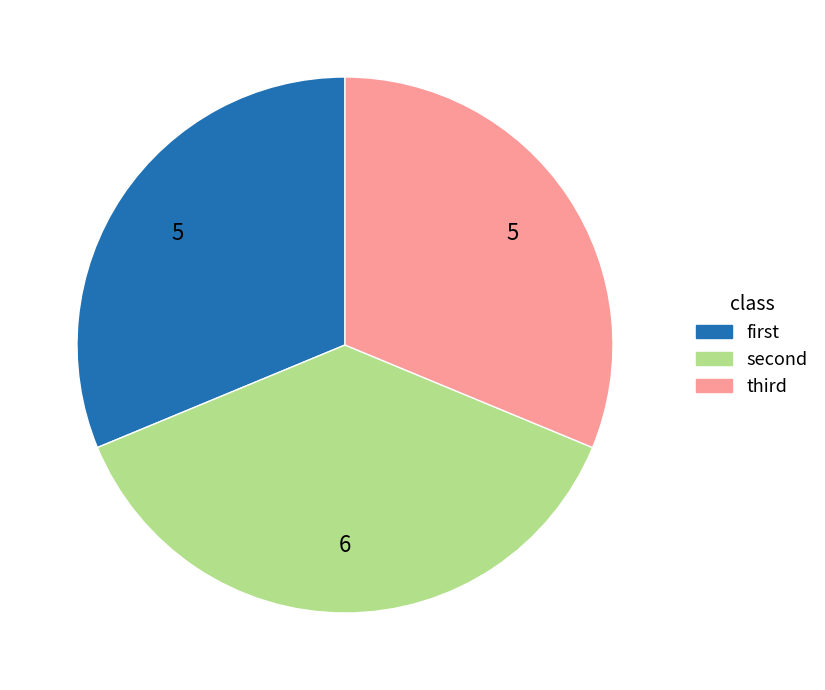

Which slice is the largest?

second